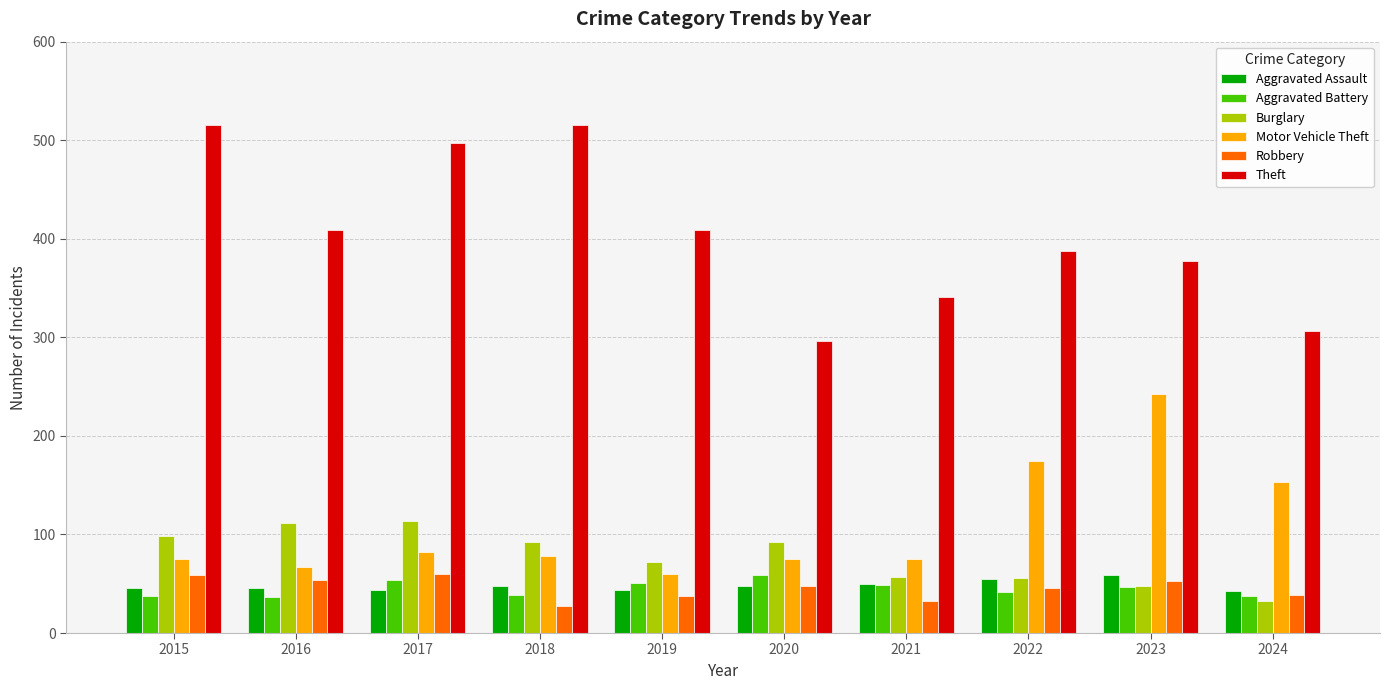

True or false: Aggravated Battery has a value of 62 at 2018.

False